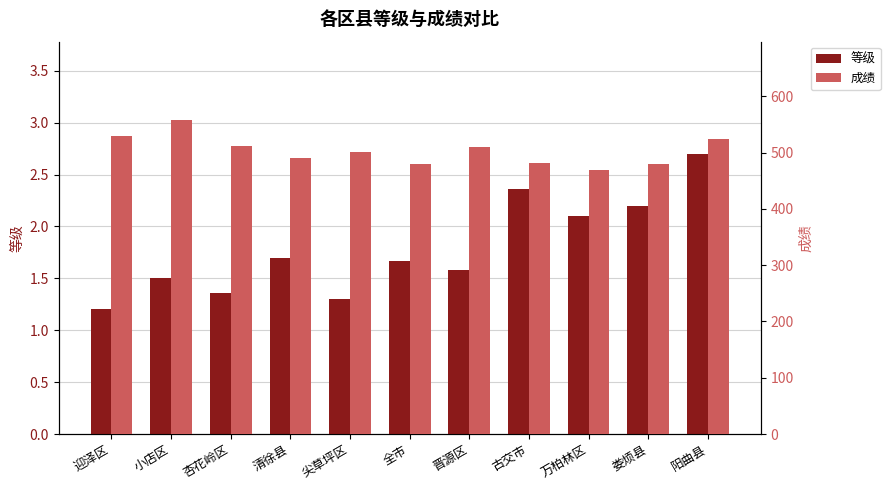

Reading right to left, list all the values displayed in this chart.

等级: 2.7	2.2	2.1	2.4	1.6	1.7	1.3	1.7	1.4	1.5	1.2
成绩: 524.8	479.6	469.1	482.1	510.5	479.9	501.0	491.2	511.9	557.8	529.2